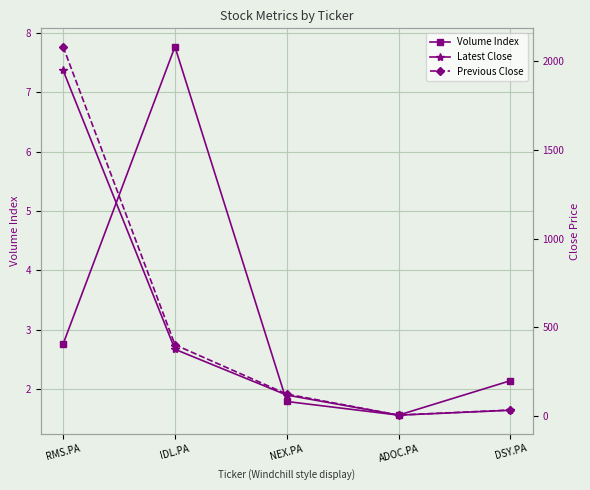

Reading left to right, transcribe all the data shown in this chart.

Volume Index: RMS.PA=2.8	IDL.PA=7.8	NEX.PA=1.8	ADOC.PA=1.6	DSY.PA=2.1
Latest Close: RMS.PA=1947.5	IDL.PA=376.5	NEX.PA=118.5	ADOC.PA=5.5	DSY.PA=32.9
Previous Close: RMS.PA=2081.0	IDL.PA=402.0	NEX.PA=124.0	ADOC.PA=5.7	DSY.PA=34.3